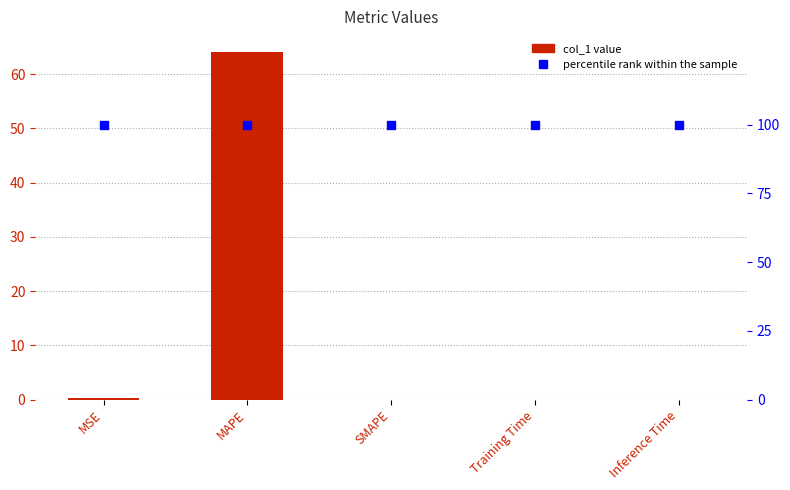

At how many categories does at least one series exceed 18?

5